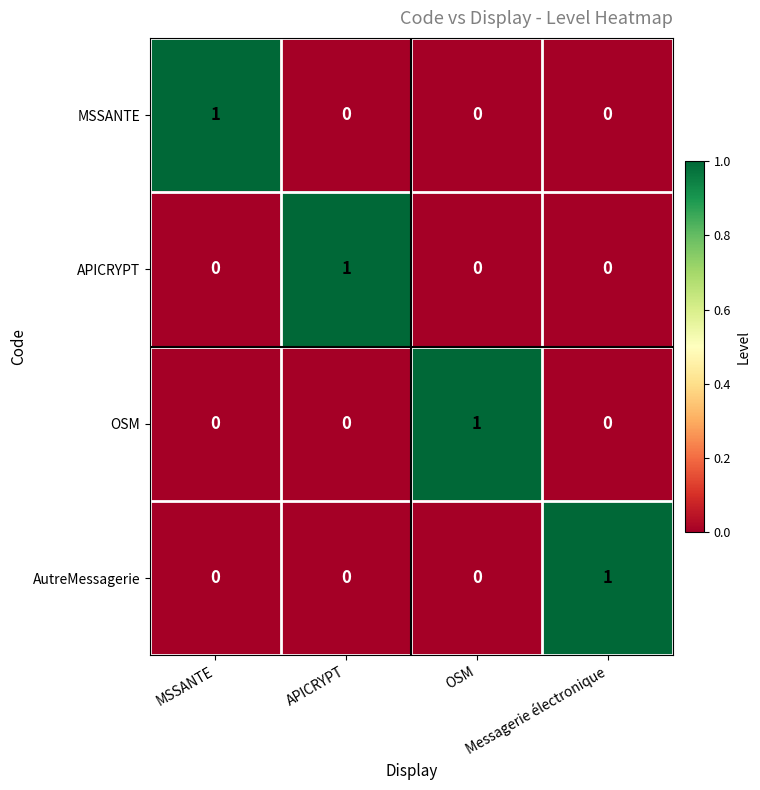

At how many categories does at least one series exceed 0?

4